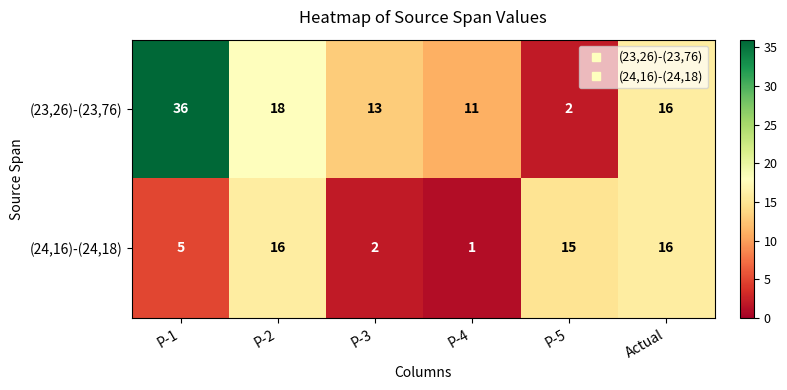

Where is (23,26)-(23,76) nearest to the value 19?

P-2